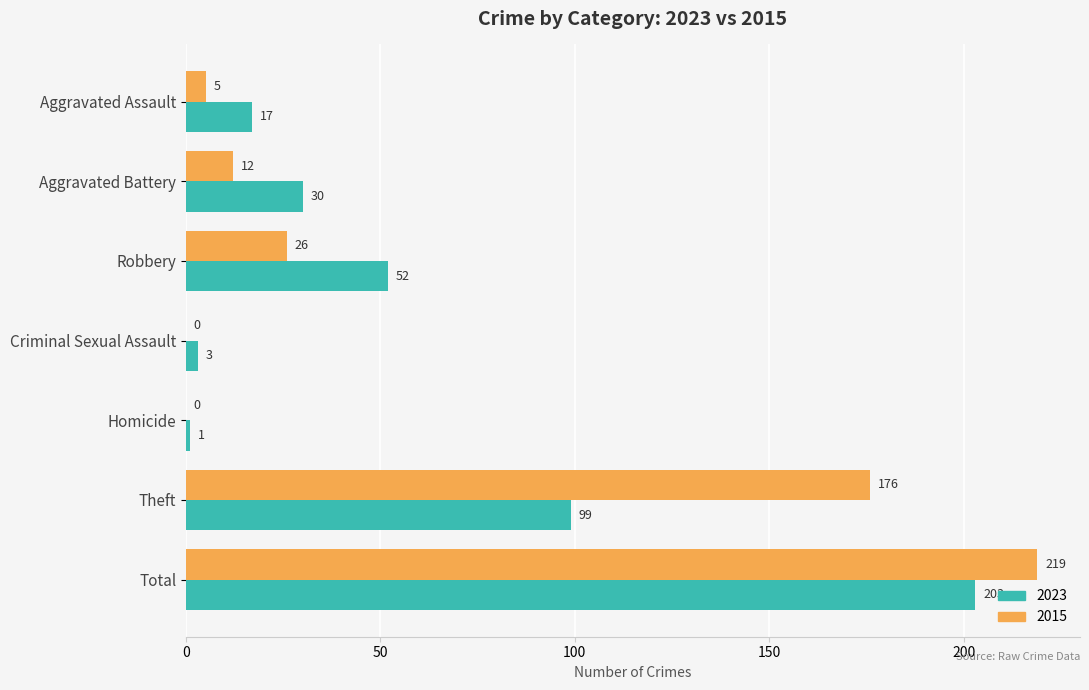

At which label is 2015 closest to 109?

Theft